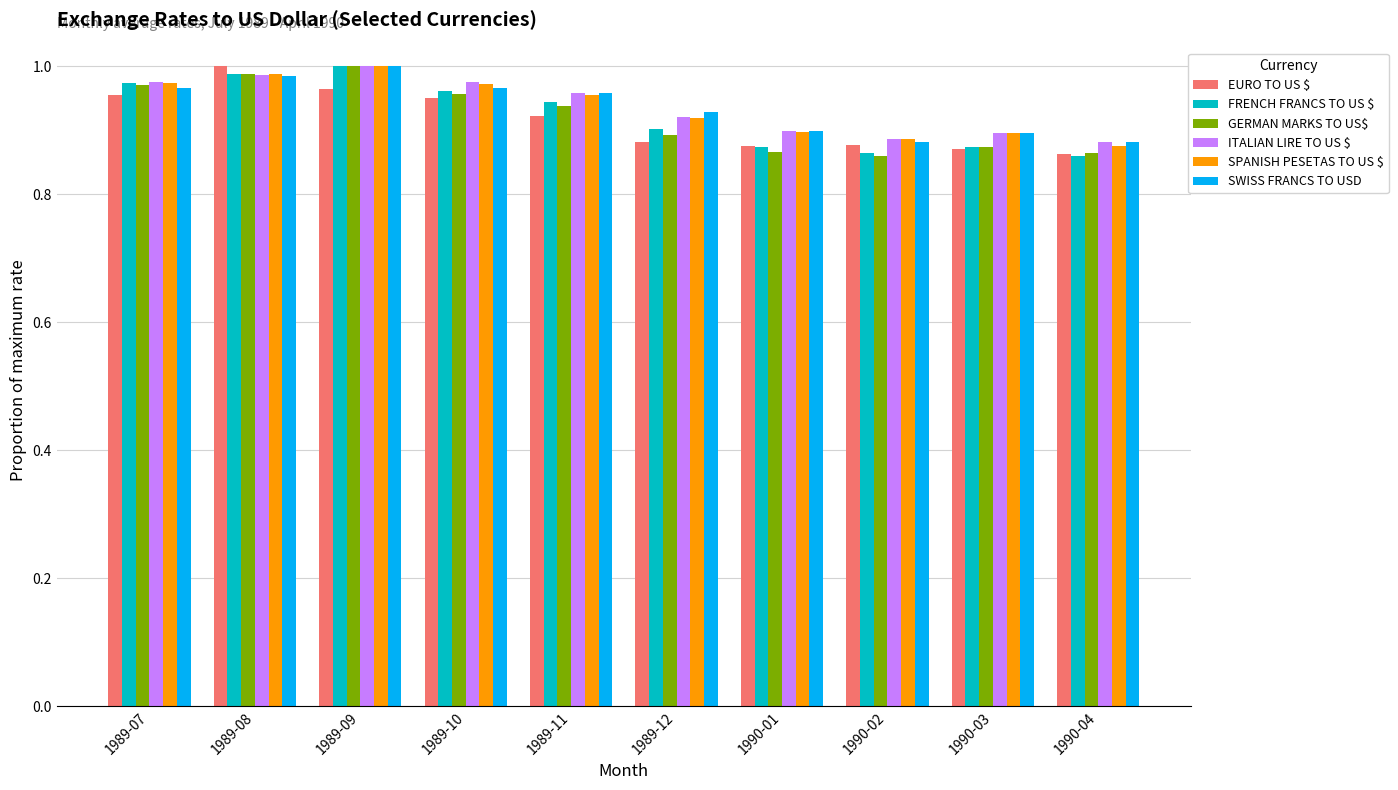

Is it true that SWISS FRANCS TO USD equals 0.9 at 1990-01?

True